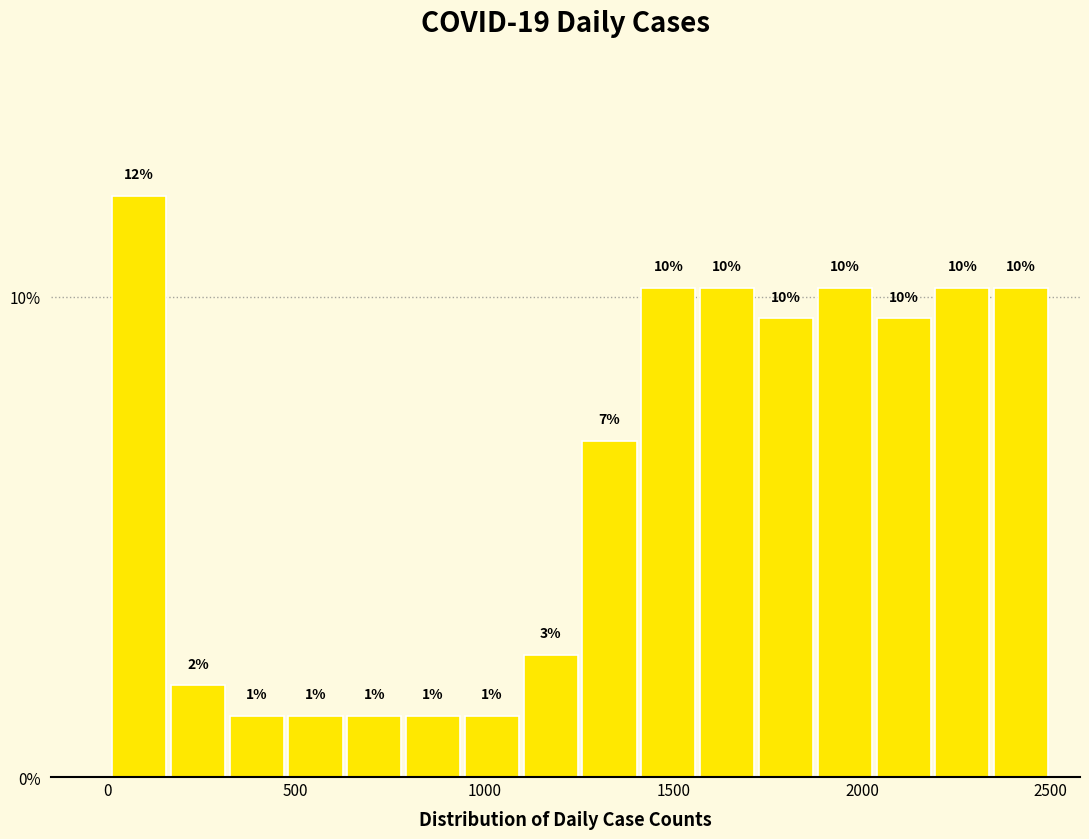

Read against the x-axis, roughly where is the centre of the tallest bar?

100